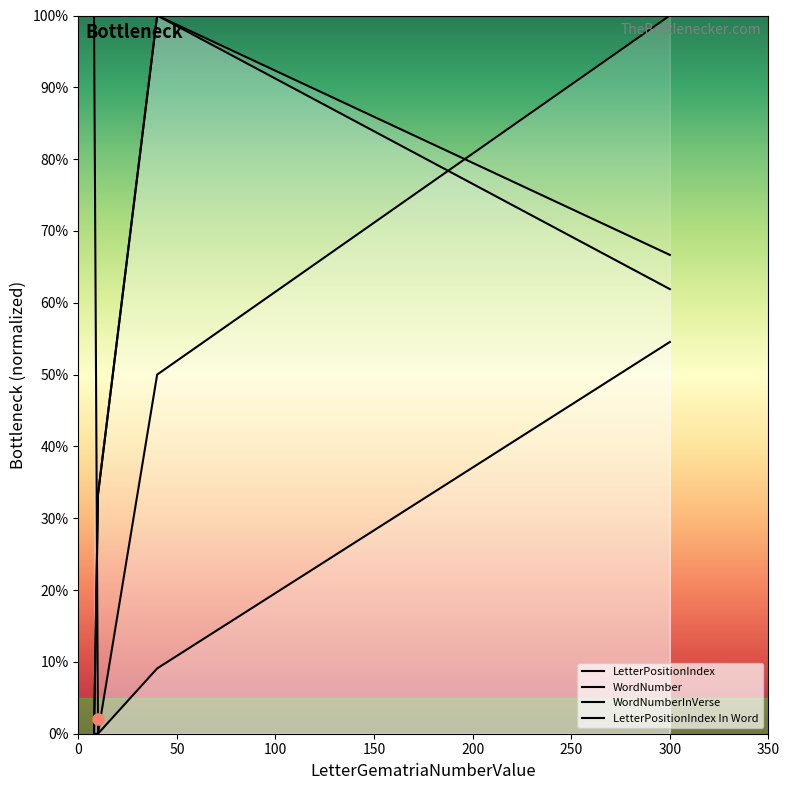

In LetterPositionIndex, how many points are higher than both neighbors (excluding endpoints)?

1